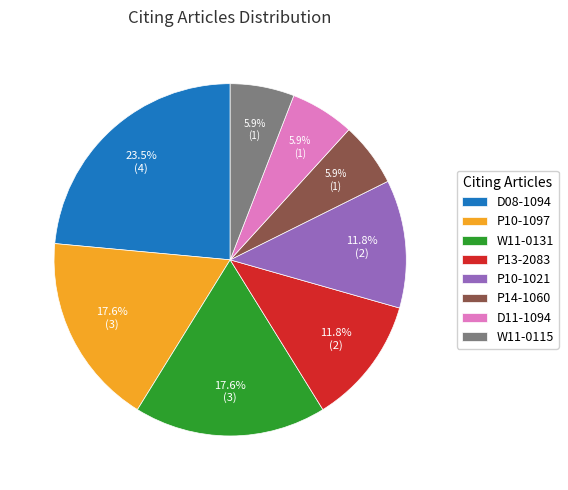

Is it true that D11-1094 is 6% of the pie?

True